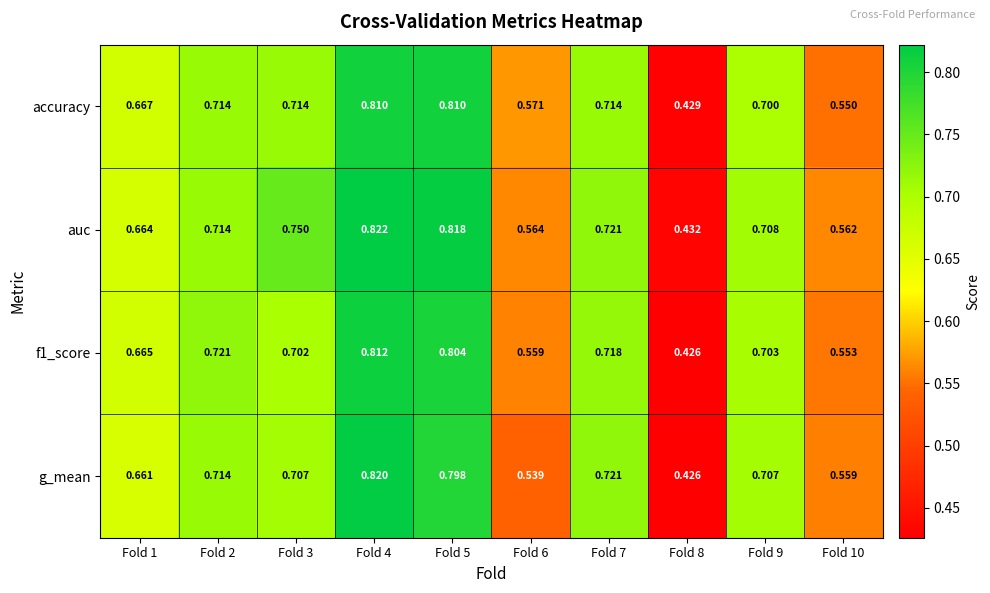

Which series has the largest total across all categories?

auc